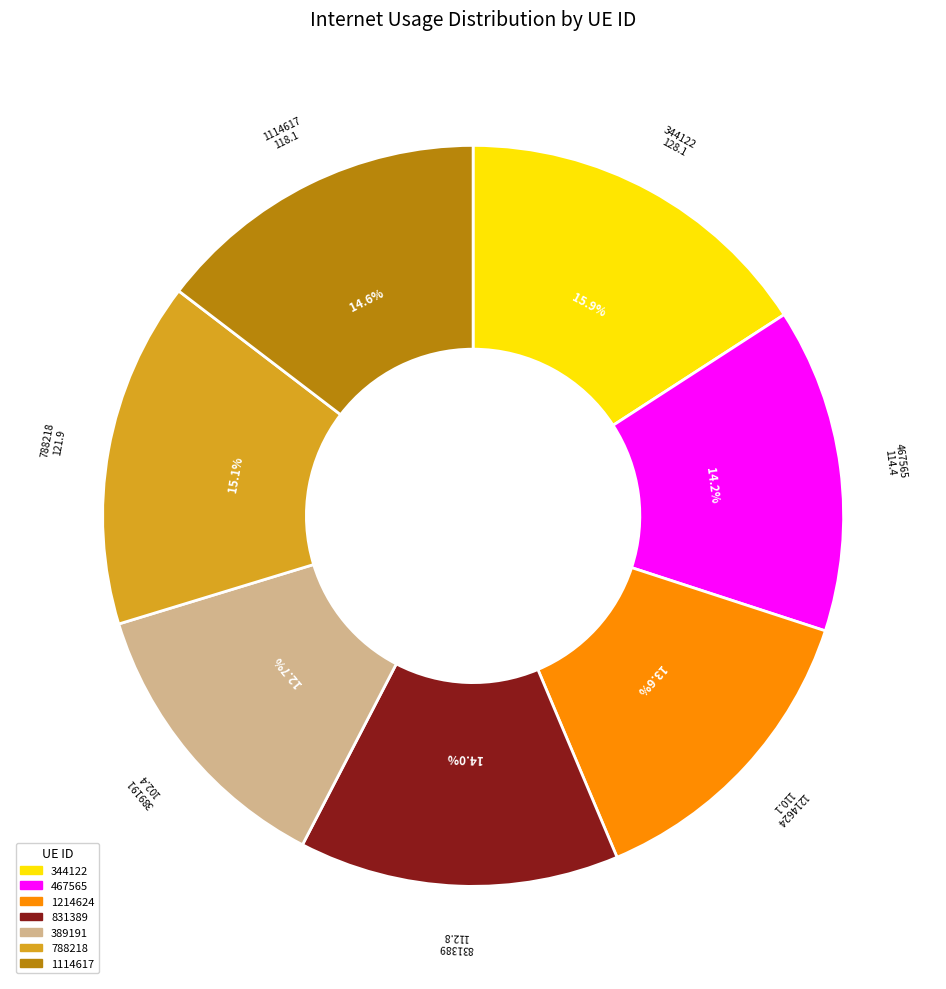

Which has a higher value, 788218 or 831389?

788218